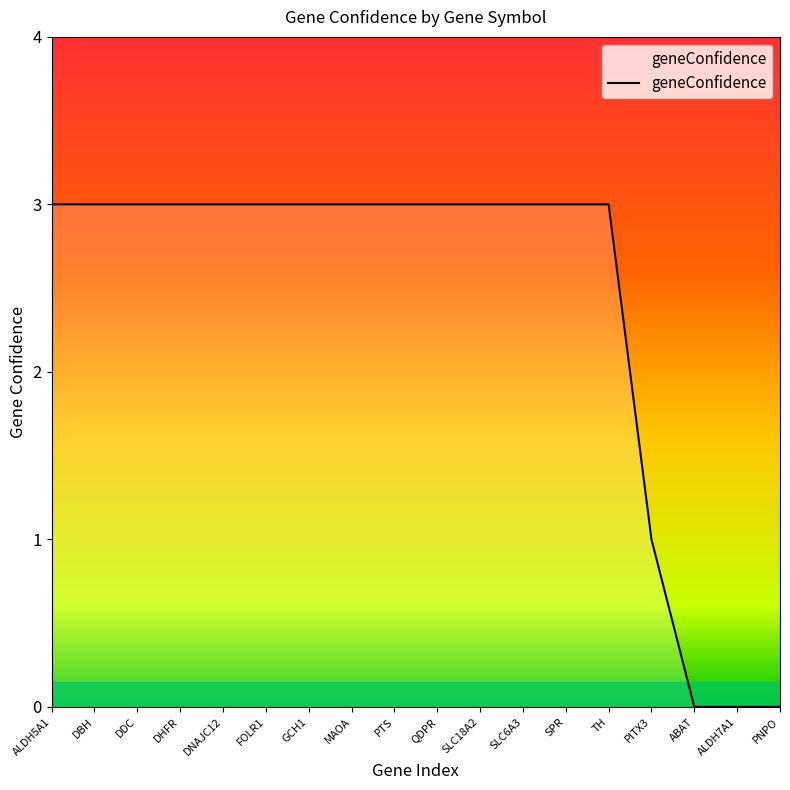

What value does the data have at ALDH5A1?

3